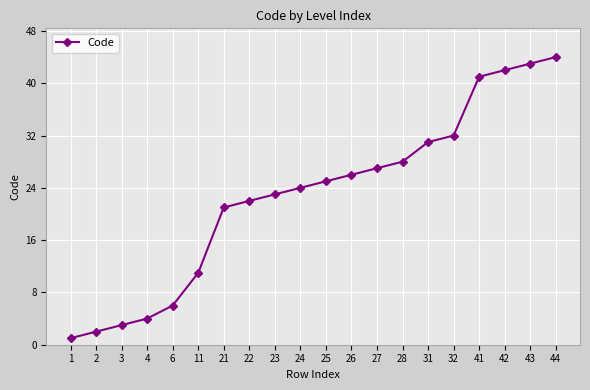

What is the value of the 7th point from the left?

21